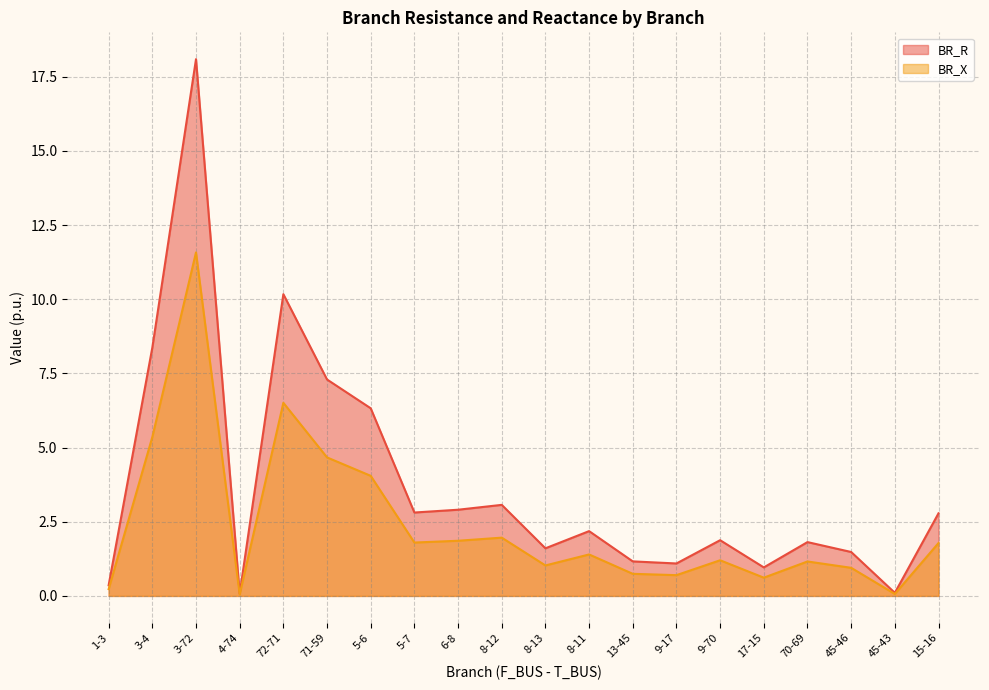

Where is the first local minimum for BR_X?

4-74